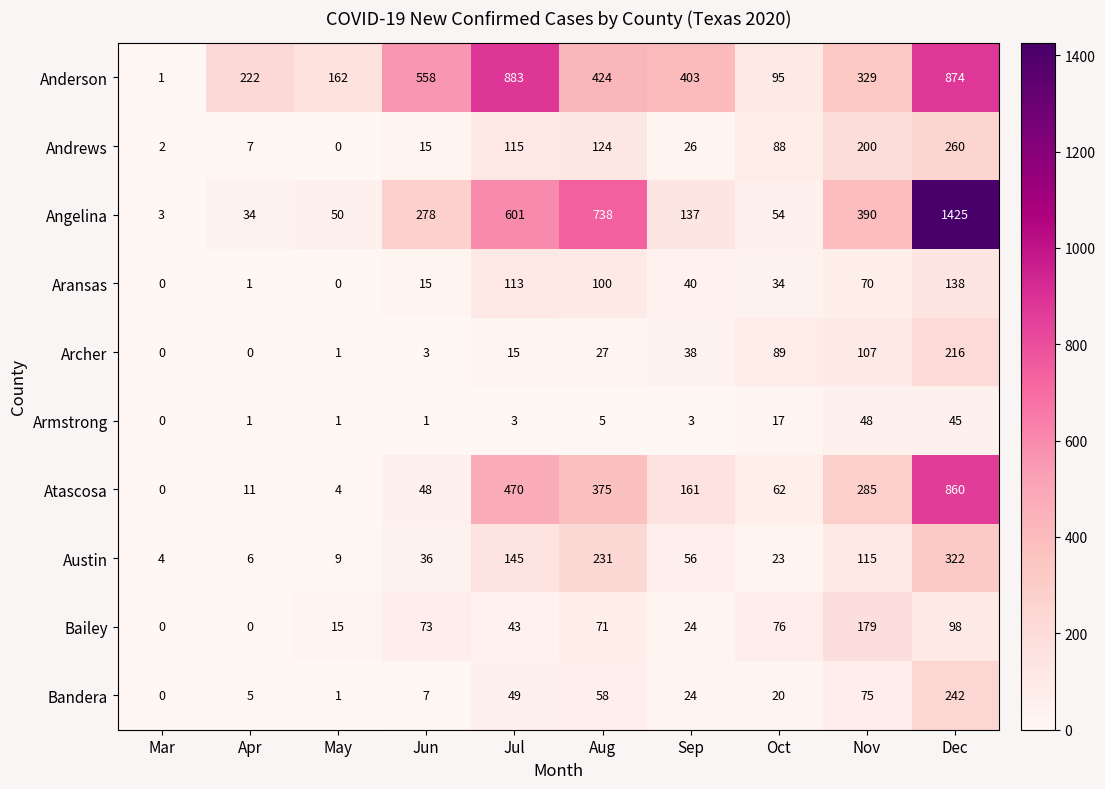

At Nov, list the series in order from smallest to largest.

Armstrong, Aransas, Bandera, Archer, Austin, Bailey, Andrews, Atascosa, Anderson, Angelina